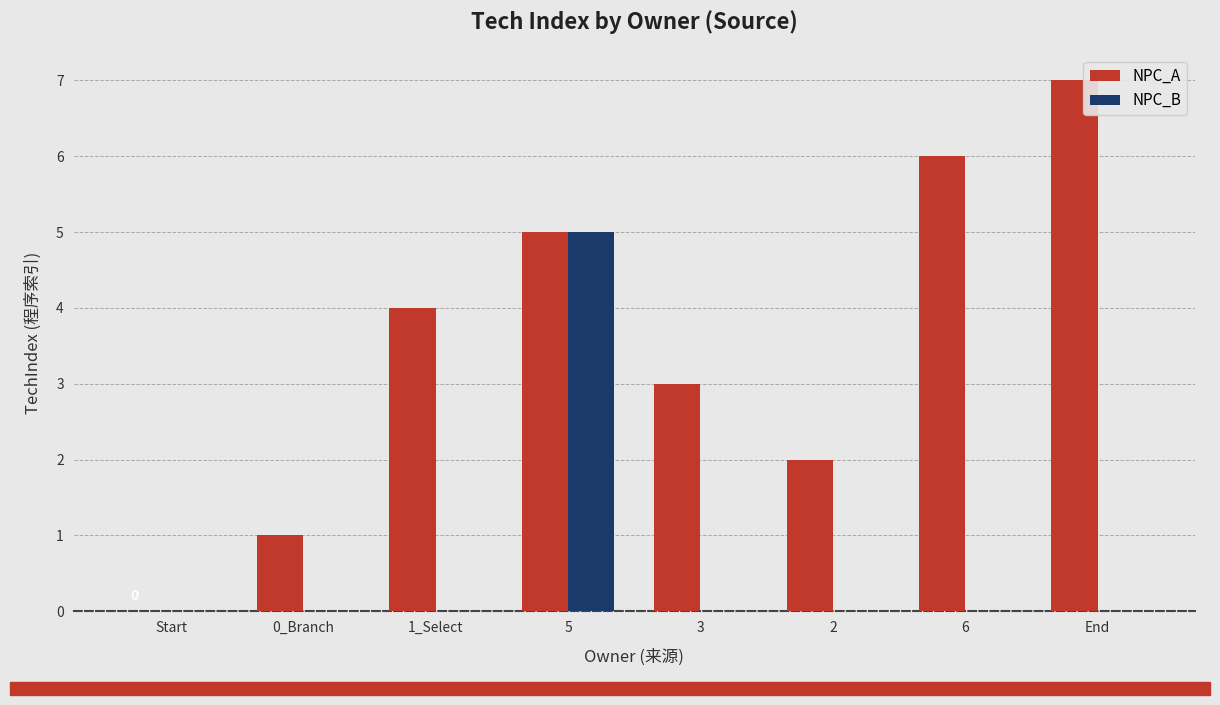

True or false: NPC_B has a value of 0 at 1_Select.

True